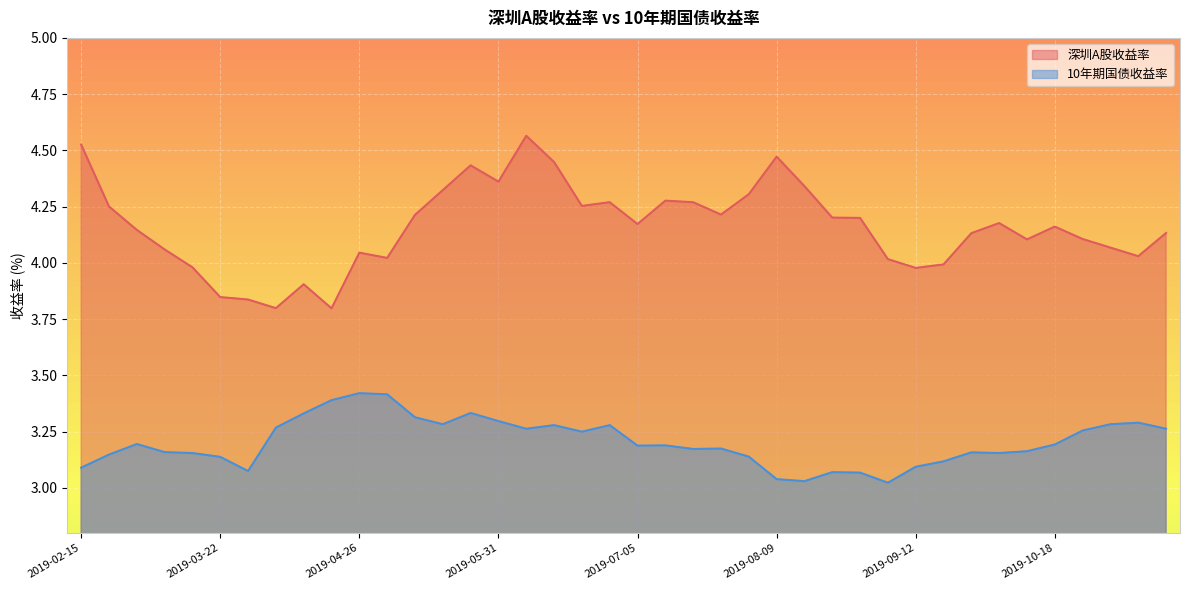

Reading left to right, list all the values displayed in this chart.

深圳A股收益率: 2019-02-15=4.5	2019-02-22=4.3	2019-03-01=4.1	2019-03-08=4.1	2019-03-15=4.0	2019-03-22=3.8	2019-03-29=3.8	2019-04-04=3.8	2019-04-12=3.9	2019-04-19=3.8	2019-04-26=4.0	2019-04-30=4.0	2019-05-10=4.2	2019-05-17=4.3	2019-05-24=4.4	2019-05-31=4.4	2019-06-06=4.6	2019-06-14=4.4	2019-06-21=4.3	2019-06-28=4.3	2019-07-05=4.2	2019-07-12=4.3	2019-07-19=4.3	2019-07-26=4.2	2019-08-02=4.3	2019-08-09=4.5	2019-08-16=4.3	2019-08-23=4.2	2019-08-30=4.2	2019-09-06=4.0	2019-09-12=4.0	2019-09-20=4.0	2019-09-27=4.1	2019-09-30=4.2	2019-10-11=4.1	2019-10-18=4.2	2019-10-25=4.1	2019-11-01=4.1	2019-11-08=4.0	2019-11-15=4.1
10年期国债收益率: 2019-02-15=3.1	2019-02-22=3.1	2019-03-01=3.2	2019-03-08=3.2	2019-03-15=3.2	2019-03-22=3.1	2019-03-29=3.1	2019-04-04=3.3	2019-04-12=3.3	2019-04-19=3.4	2019-04-26=3.4	2019-04-30=3.4	2019-05-10=3.3	2019-05-17=3.3	2019-05-24=3.3	2019-05-31=3.3	2019-06-06=3.3	2019-06-14=3.3	2019-06-21=3.2	2019-06-28=3.3	2019-07-05=3.2	2019-07-12=3.2	2019-07-19=3.2	2019-07-26=3.2	2019-08-02=3.1	2019-08-09=3.0	2019-08-16=3.0	2019-08-23=3.1	2019-08-30=3.1	2019-09-06=3.0	2019-09-12=3.1	2019-09-20=3.1	2019-09-27=3.2	2019-09-30=3.2	2019-10-11=3.2	2019-10-18=3.2	2019-10-25=3.3	2019-11-01=3.3	2019-11-08=3.3	2019-11-15=3.3